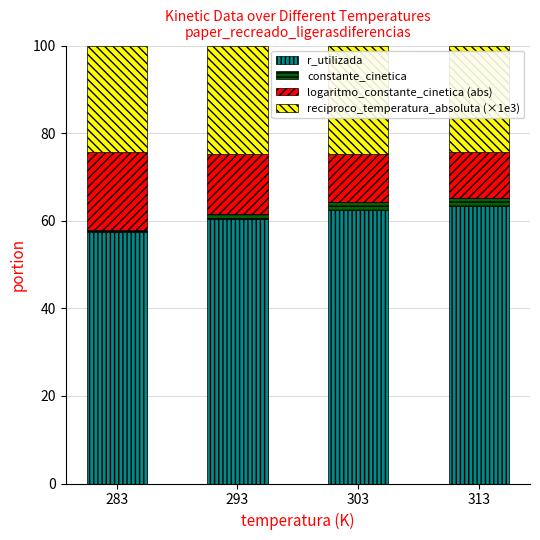

True or false: r_utilizada has a value of 97.2 at 303.

False